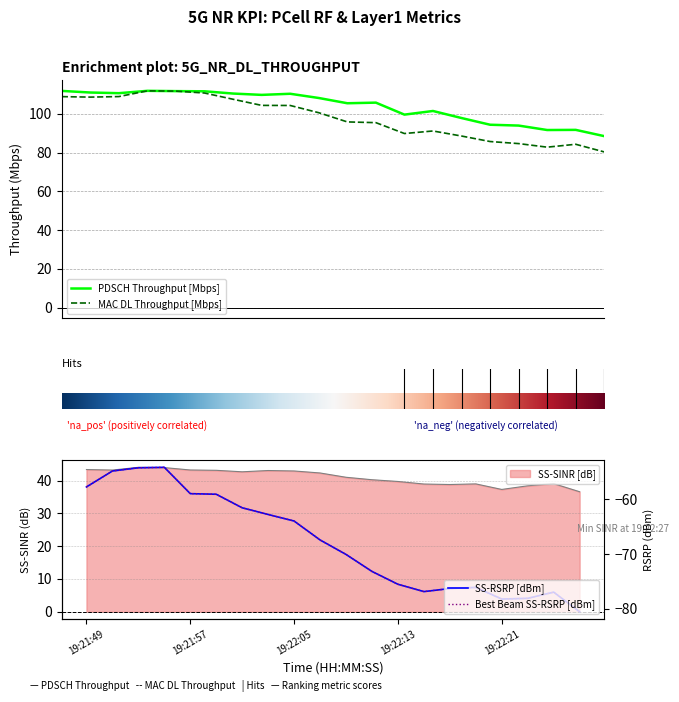

How many data points does each series have?

20